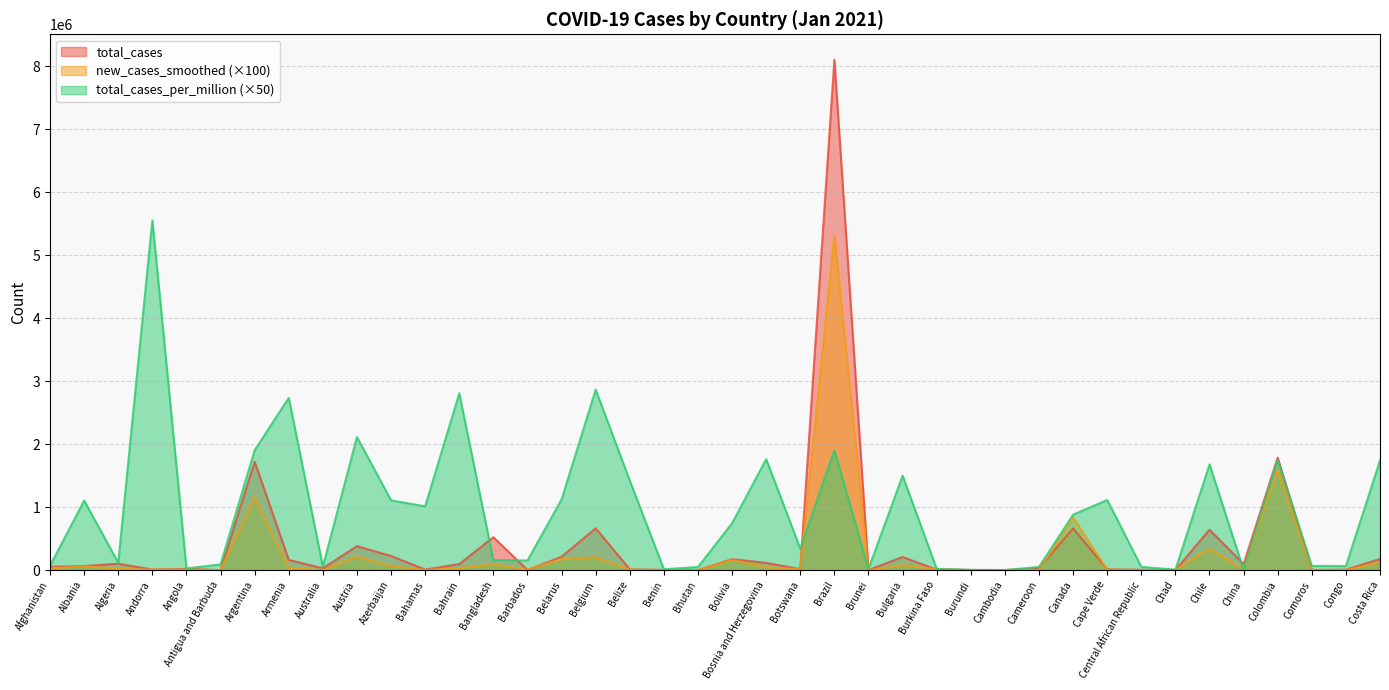

Between Algeria and Belgium, which series saw the biggest shift?

total_cases_per_million (×50)